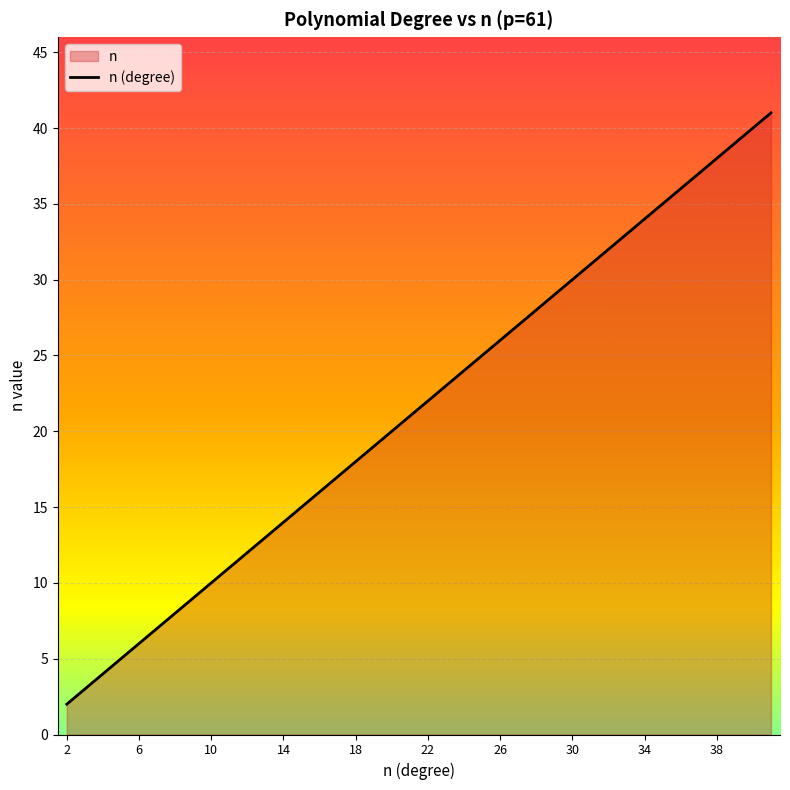

What is the average value?

22